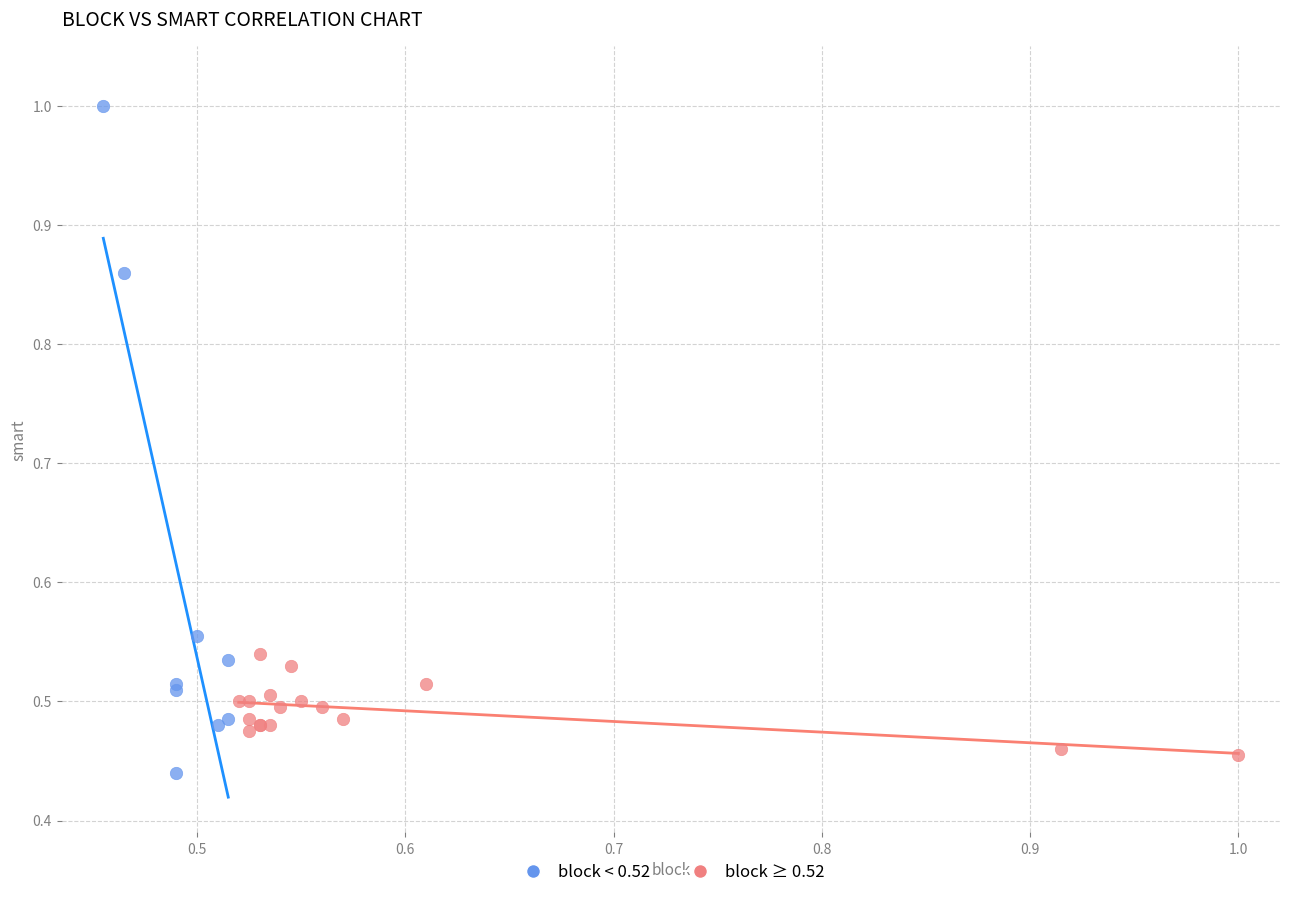

Which series contains the highest Y value?

block < 0.52